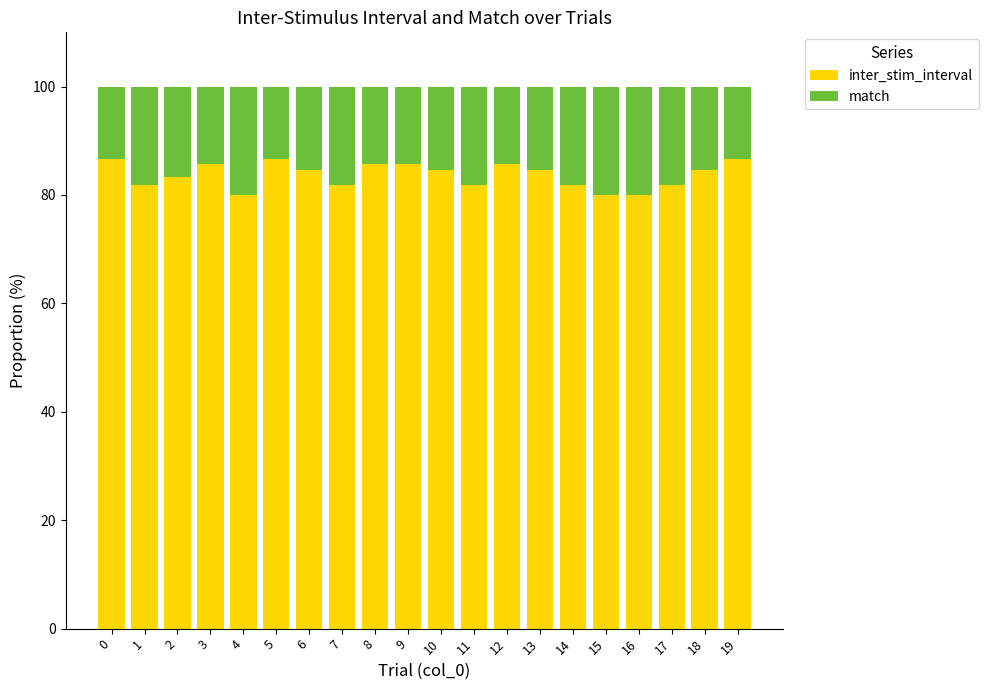

What is the total value across all series at 4?

100.0